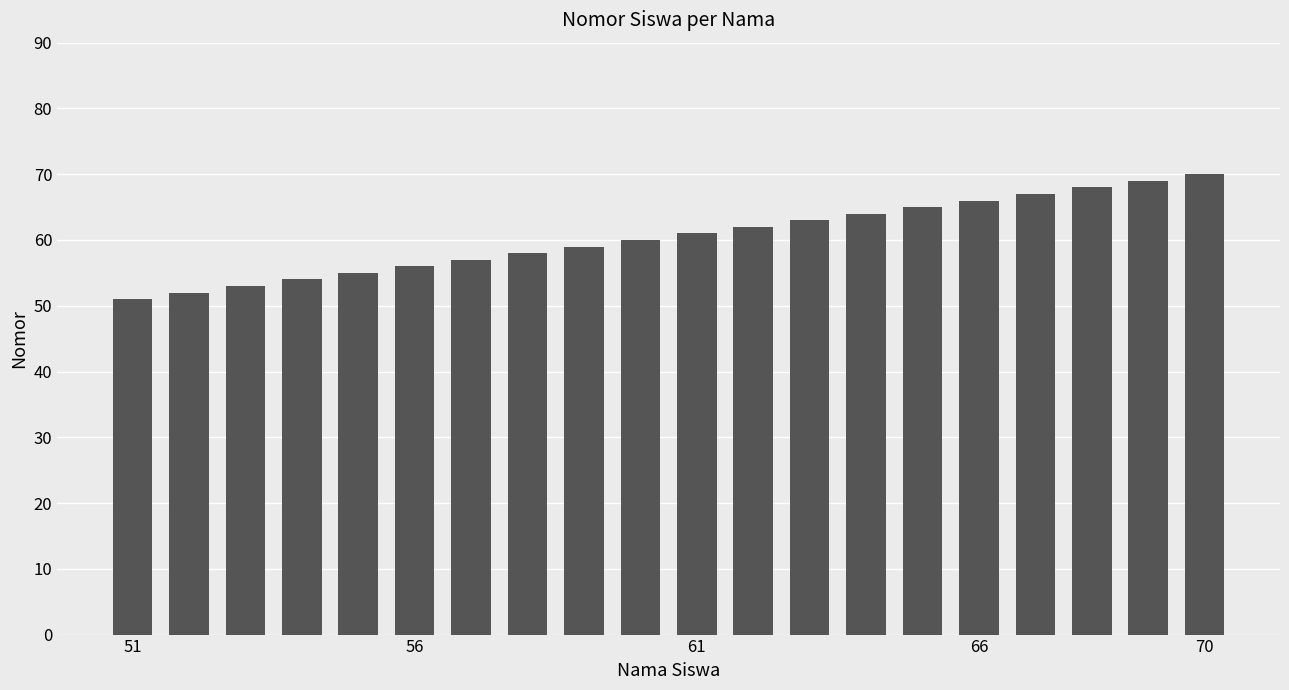

What is the minimum value shown in the chart?

51